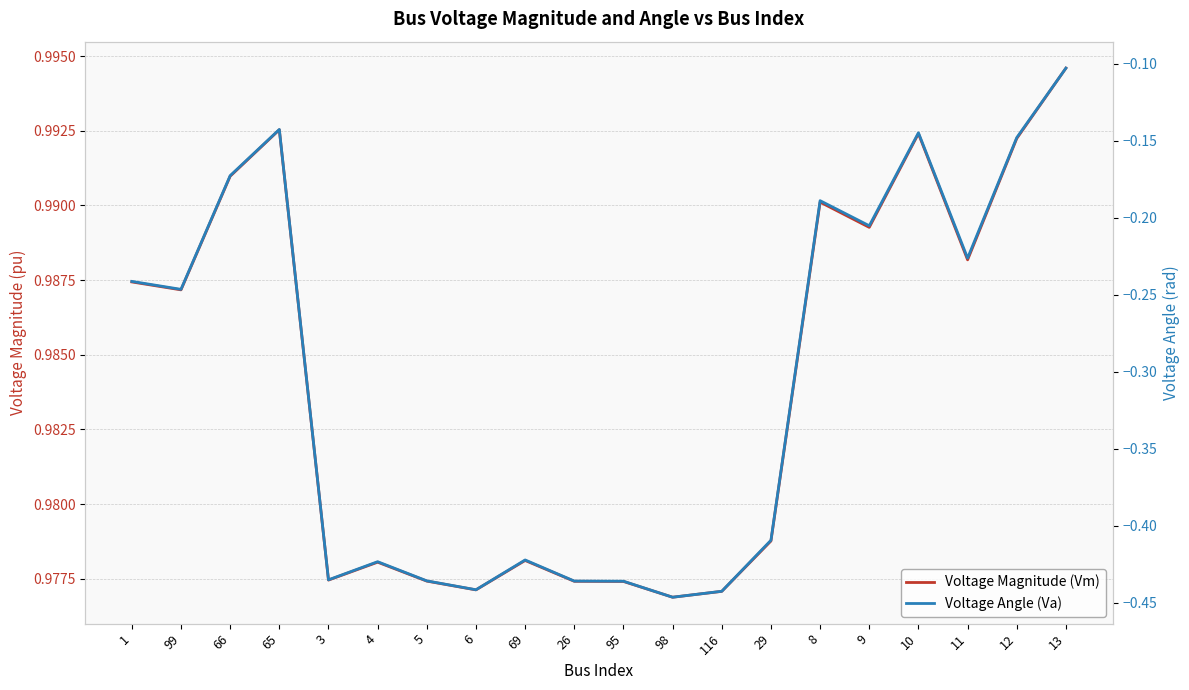

Reading left to right, transcribe all the data shown in this chart.

Voltage Magnitude (Vm): 1.0	1.0	1.0	1.0	1.0	1.0	1.0	1.0	1.0	1.0	1.0	1.0	1.0	1.0	1.0	1.0	1.0	1.0	1.0	1.0
Voltage Angle (Va): -0.2	-0.2	-0.2	-0.1	-0.4	-0.4	-0.4	-0.4	-0.4	-0.4	-0.4	-0.4	-0.4	-0.4	-0.2	-0.2	-0.1	-0.2	-0.1	-0.1